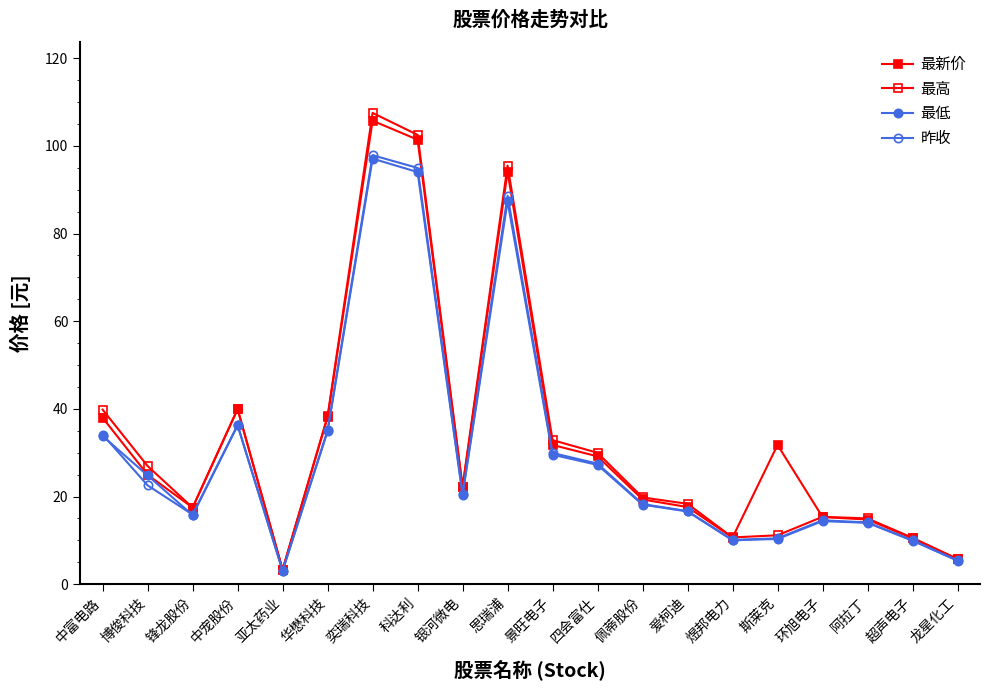

Is this an area chart (filled region under the line)?

No